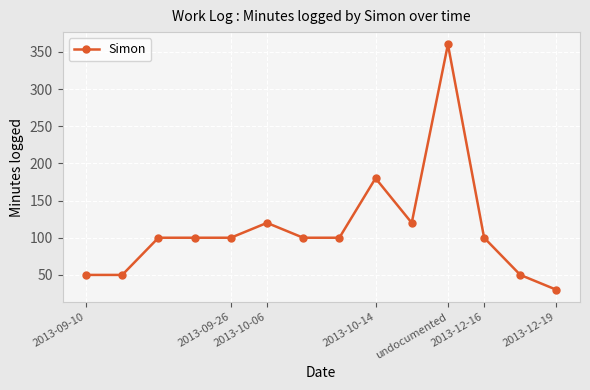

Reading left to right, list all the values displayed in this chart.

50	50	100	100	100	120	100	100	180	120	360	100	50	30